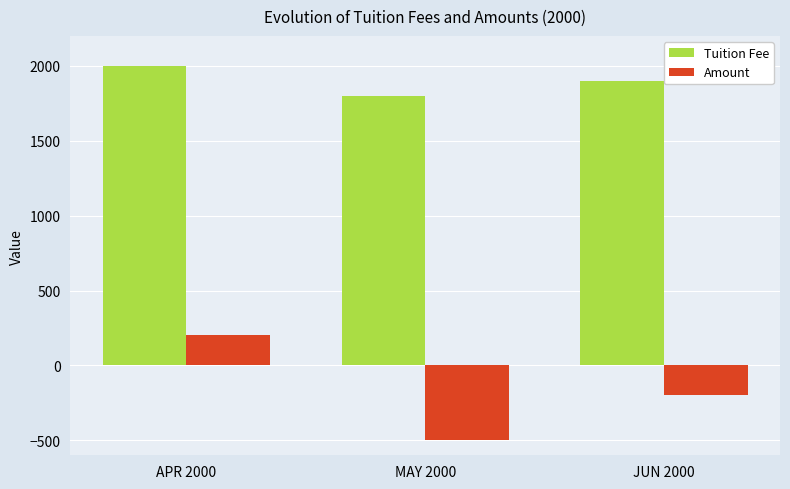

Reading left to right, what are all the values shown in this chart?

Tuition Fee: 2000	1800	1900
Amount: 200	-500	-200